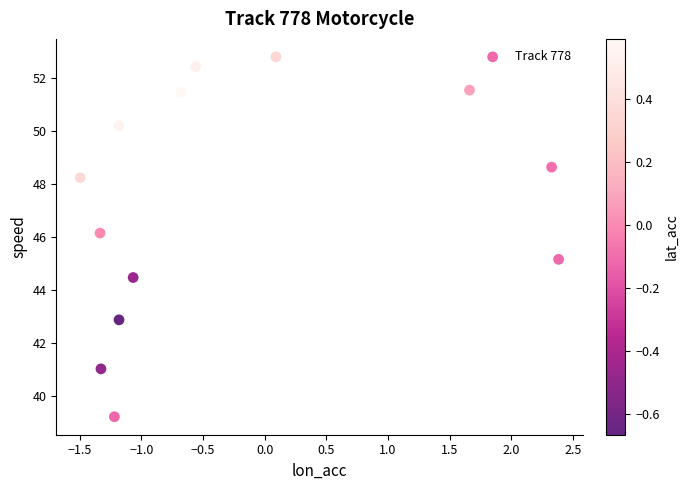

What is the range of X values (max minus min)?

3.9